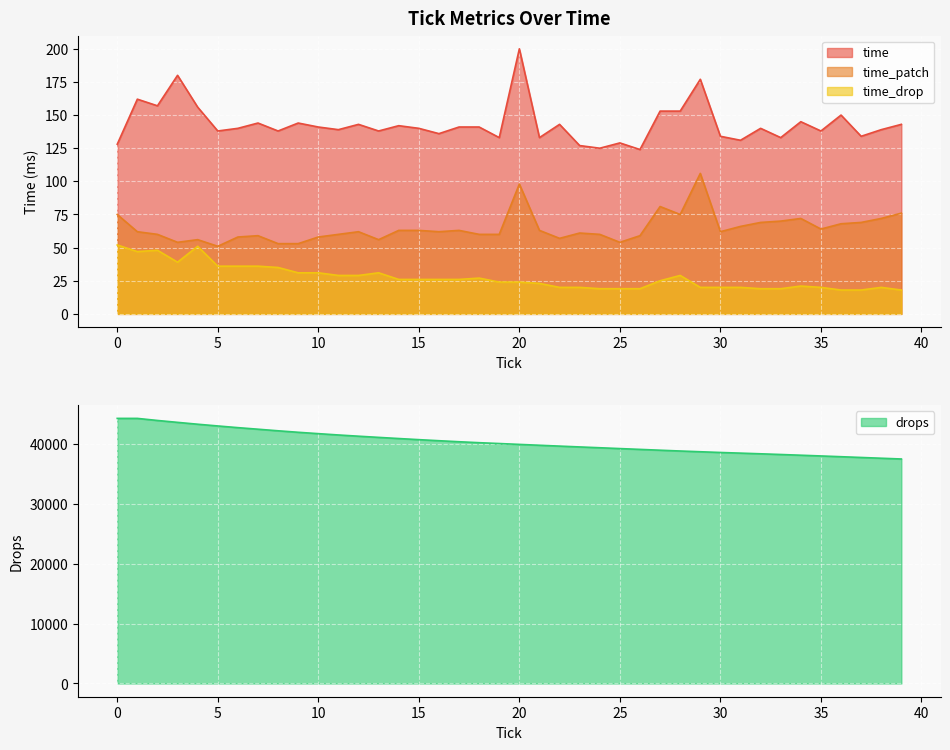

What is the maximum value shown in the chart?

44268